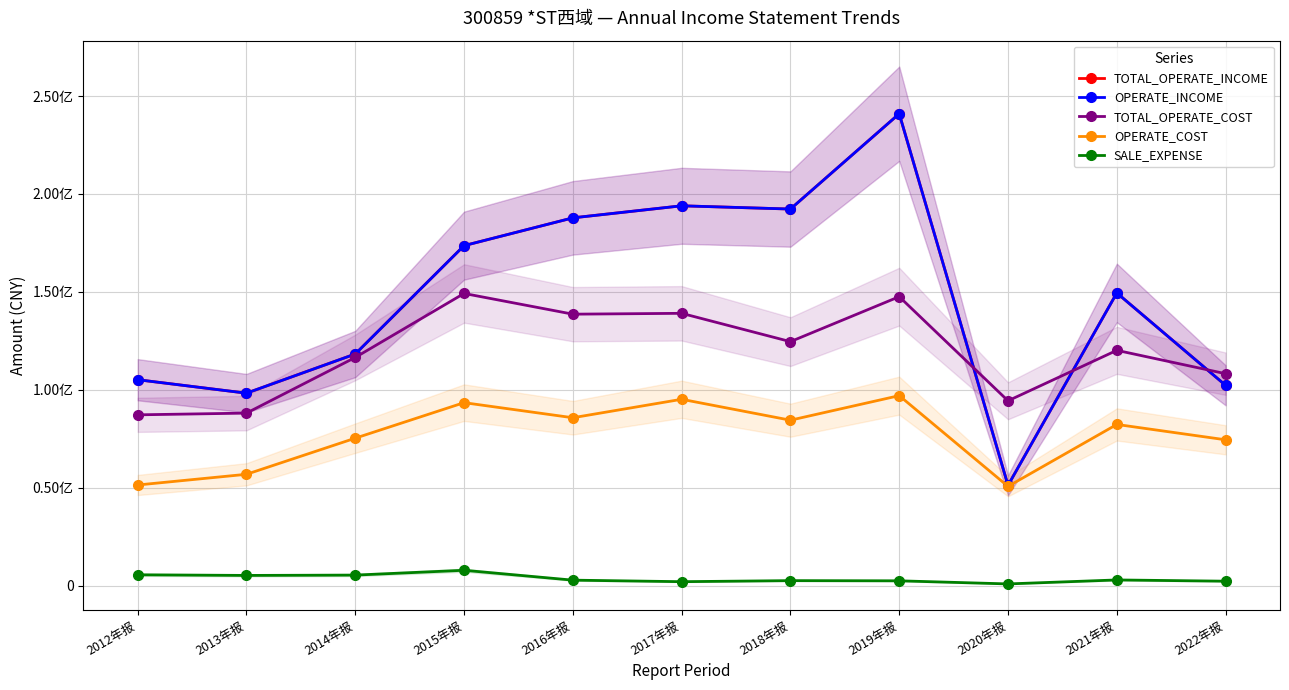

What is the maximum value for OPERATE_COST?

97013789.2